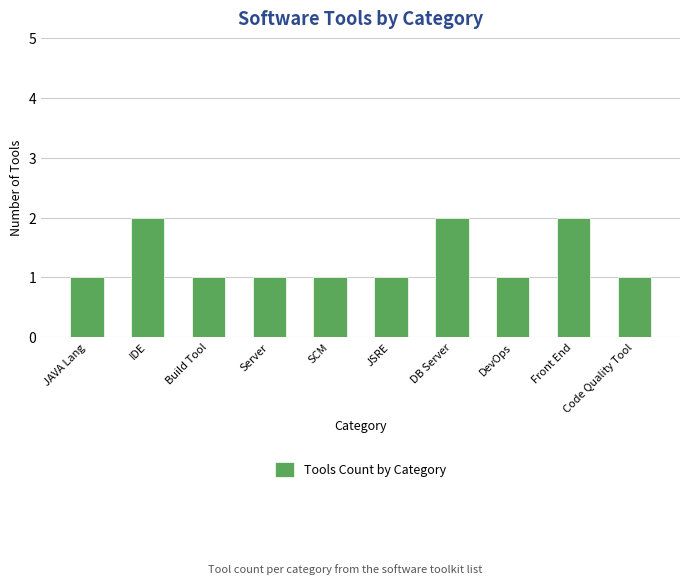

The chart shows a value of 2 at IDE. True or false?

True